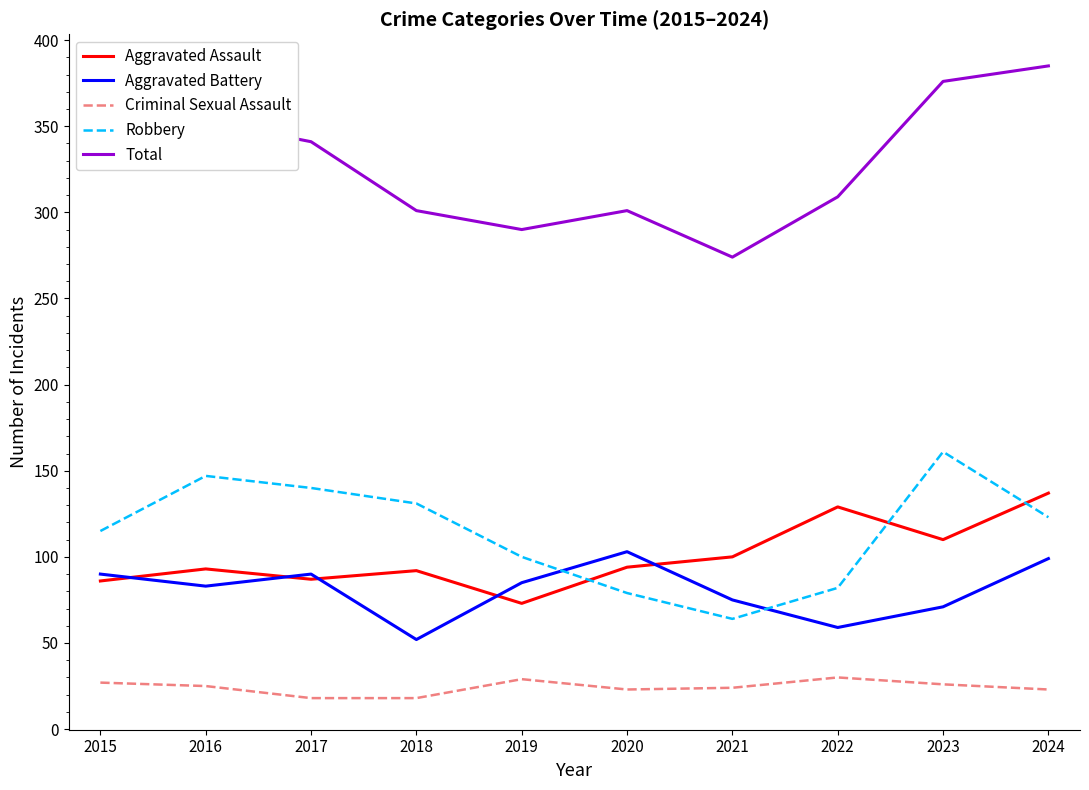

At which category is the sum across all series the highest?

2024